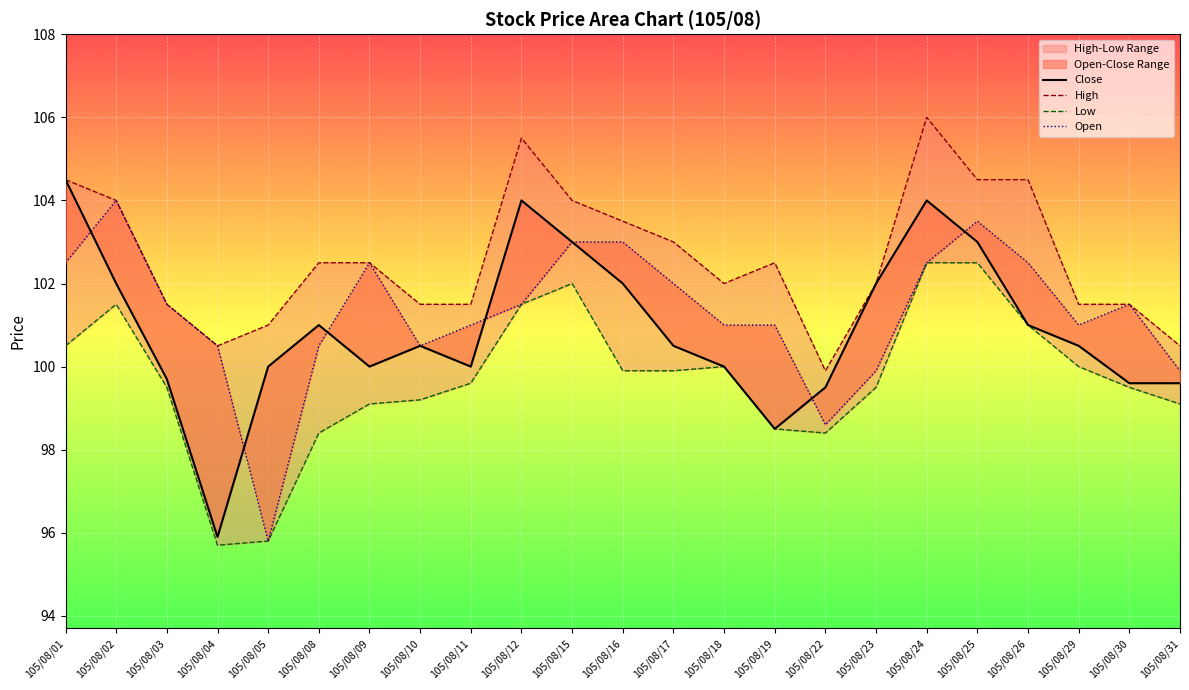

Reading left to right, list all the values displayed in this chart.

Close: 104.5	102.0	99.7	95.9	100.0	101.0	100.0	100.5	100.0	104.0	103.0	102.0	100.5	100.0	98.5	99.5	102.0	104.0	103.0	101.0	100.5	99.6	99.6
High: 104.5	104.0	101.5	100.5	101.0	102.5	102.5	101.5	101.5	105.5	104.0	103.5	103.0	102.0	102.5	99.9	102.0	106.0	104.5	104.5	101.5	101.5	100.5
Low: 100.5	101.5	99.5	95.7	95.8	98.4	99.1	99.2	99.6	101.5	102.0	99.9	99.9	100.0	98.5	98.4	99.5	102.5	102.5	101.0	100.0	99.5	99.1
Open: 102.5	104.0	101.5	100.5	95.8	100.5	102.5	100.5	101.0	101.5	103.0	103.0	102.0	101.0	101.0	98.6	99.9	102.5	103.5	102.5	101.0	101.5	99.9